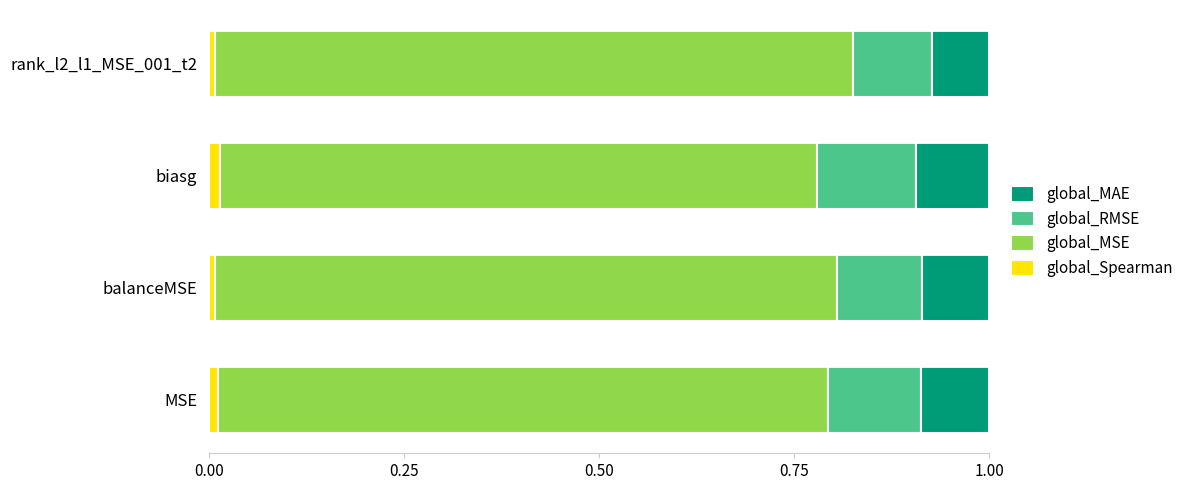

Is it true that global_Spearman equals 0.0 at rank_l2_l1_MSE_001_t2?

True